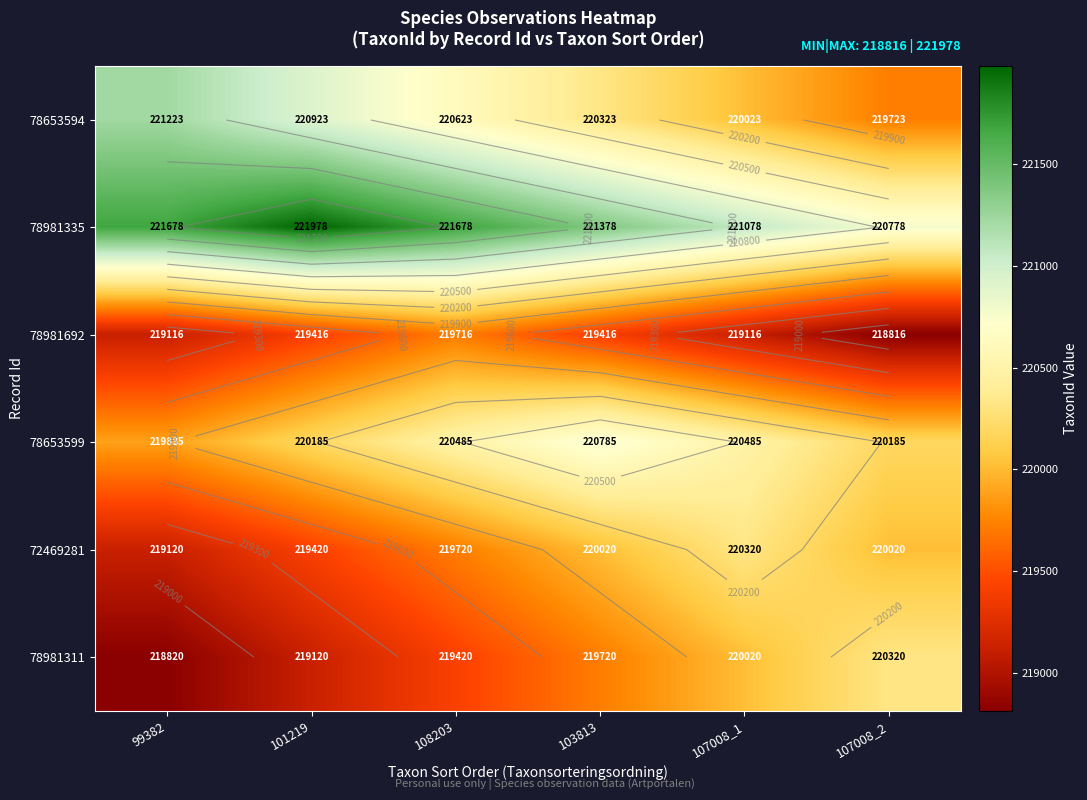

What is the difference between the 78981335 values at 103813 and 107008_1?

300